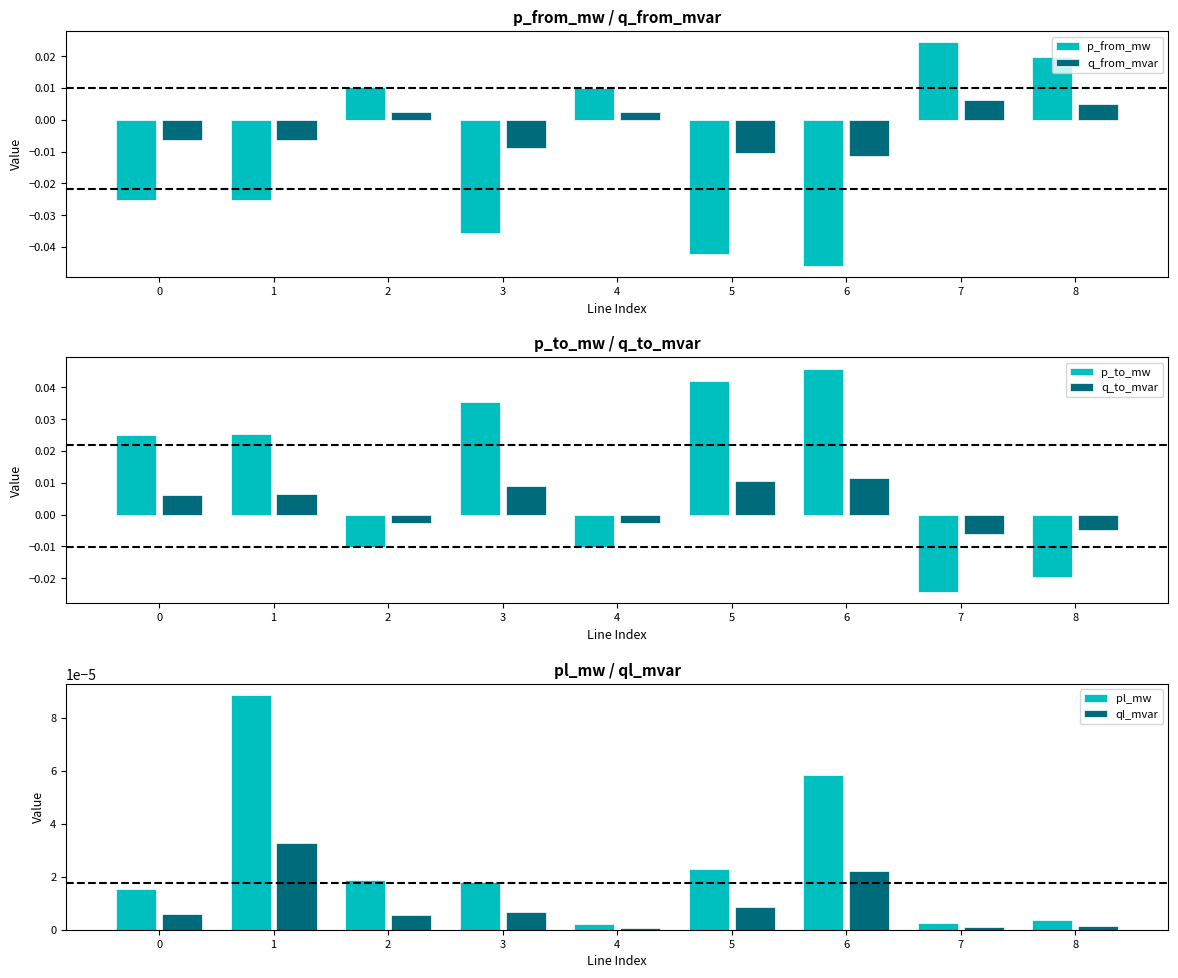

Rank the series at 4 from highest to lowest value.

p_from_mw, q_from_mvar, pl_mw, ql_mvar, q_to_mvar, p_to_mw